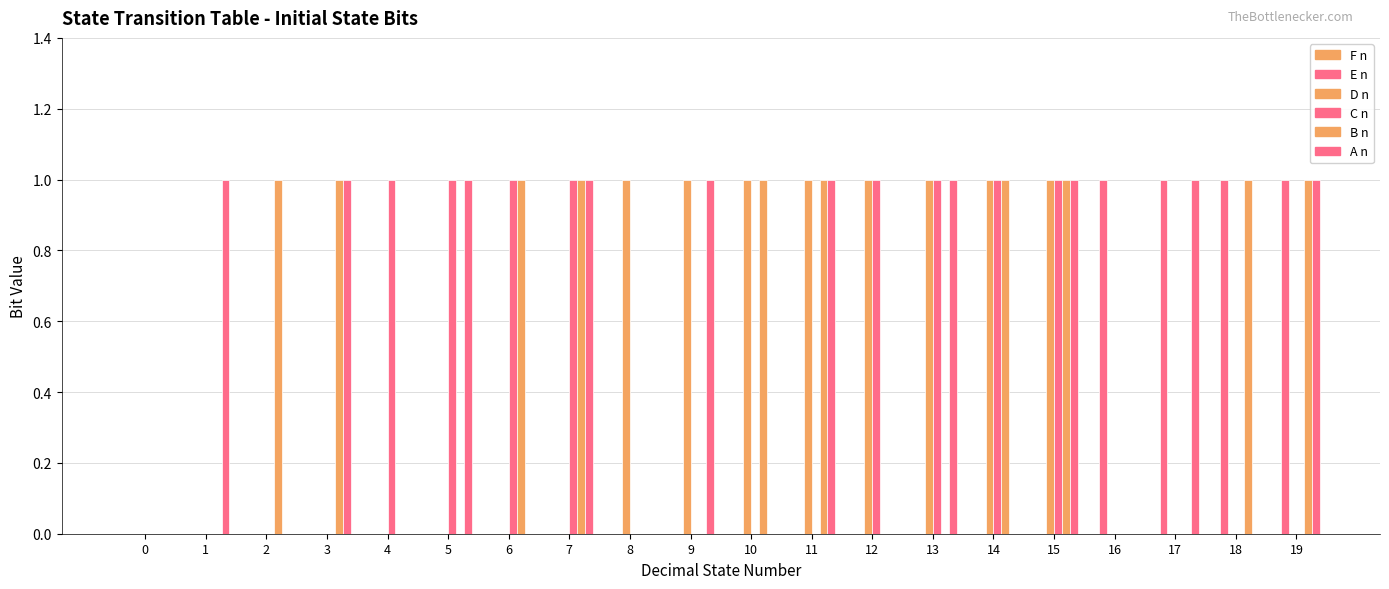

How many series are shown in this chart?

5